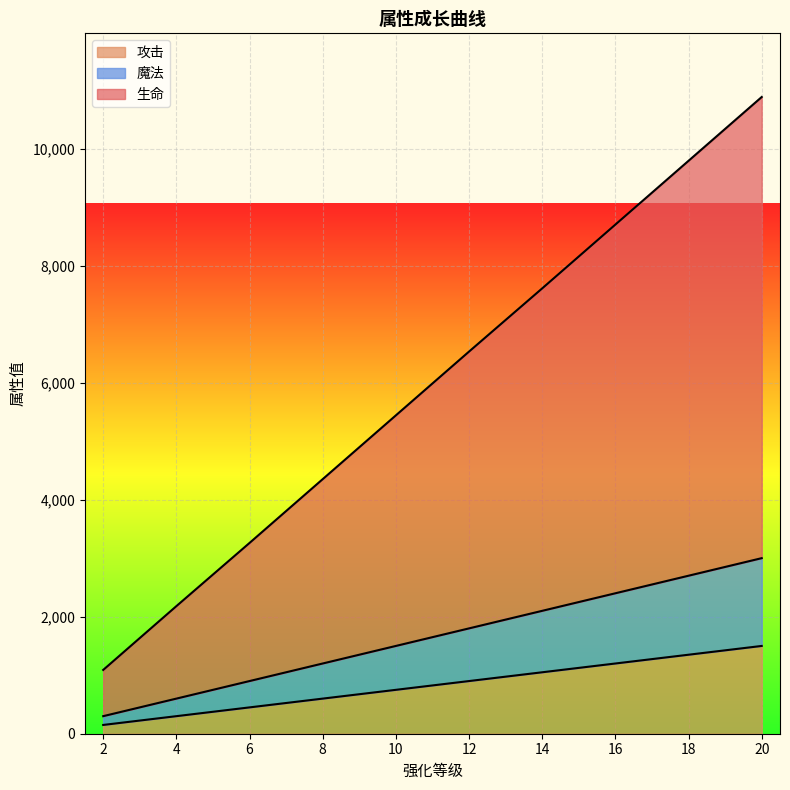

Rank the series by their average value, from lowest to highest.

攻击, 魔法, 生命